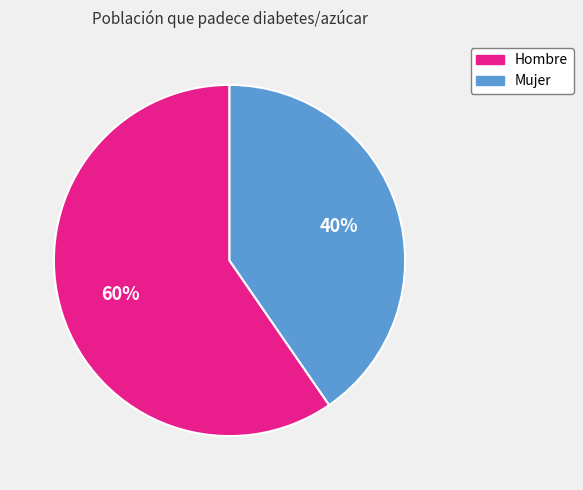

Which slice is the largest?

Hombre